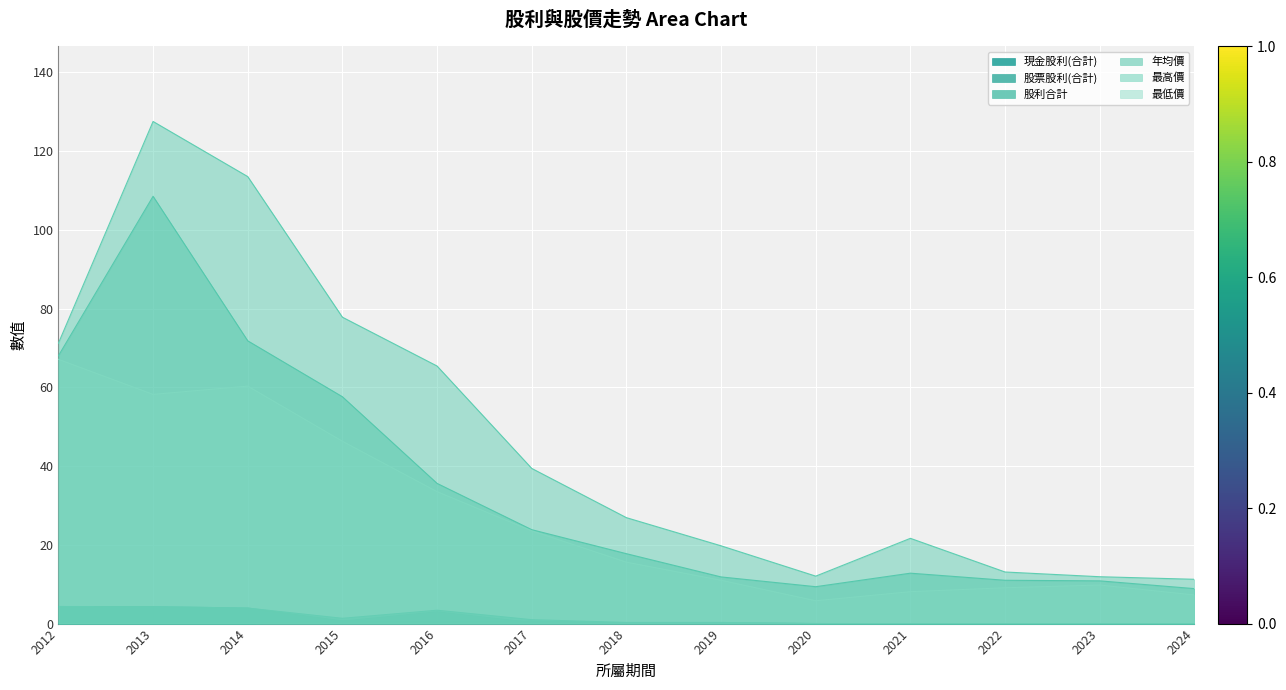

What is the sum of all 現金股利(合計) values?

14.7